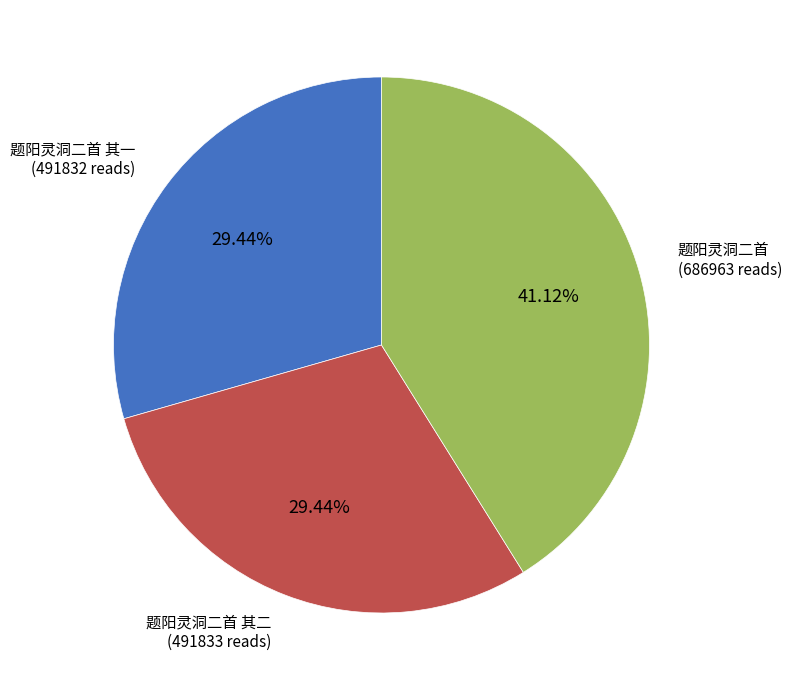

Is there a majority slice in this chart?

No